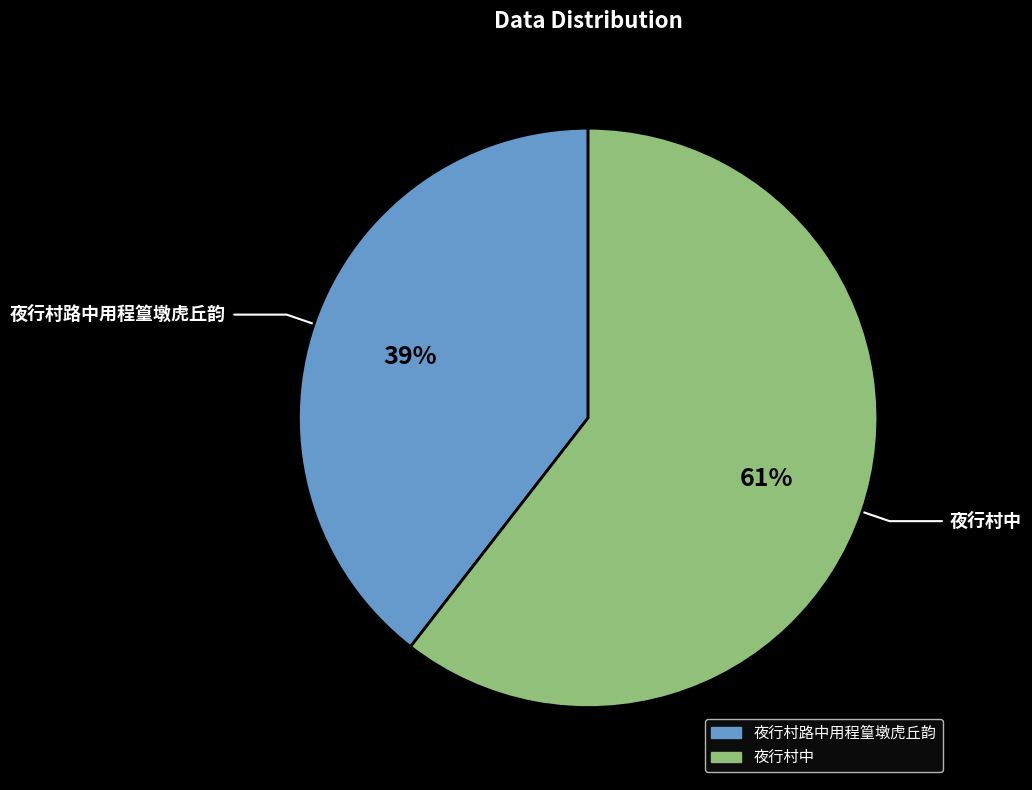

How many slices are in this pie chart?

2